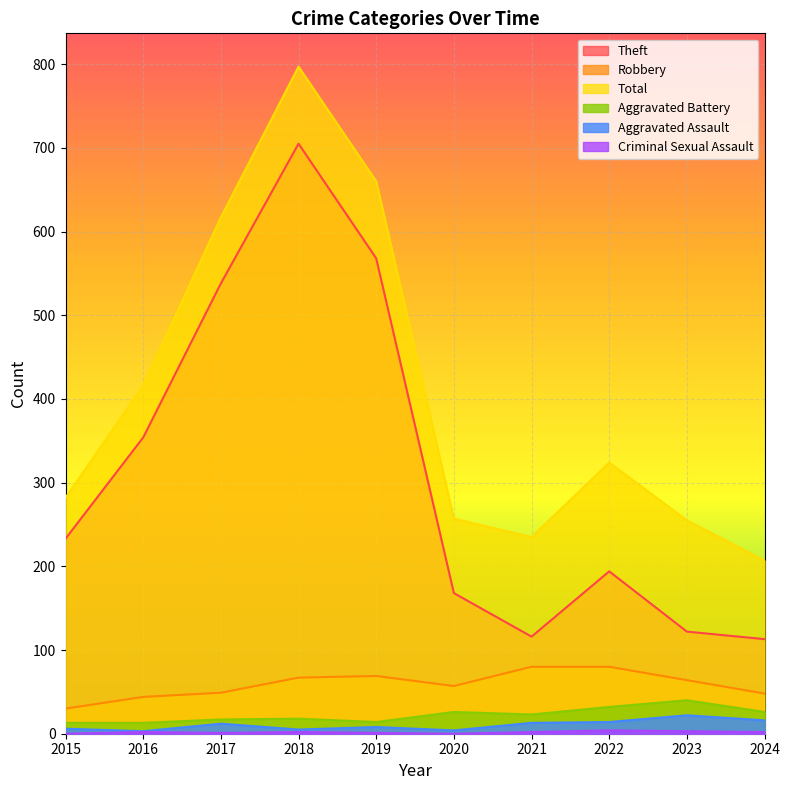

What is the total value across all series at 2024?

412